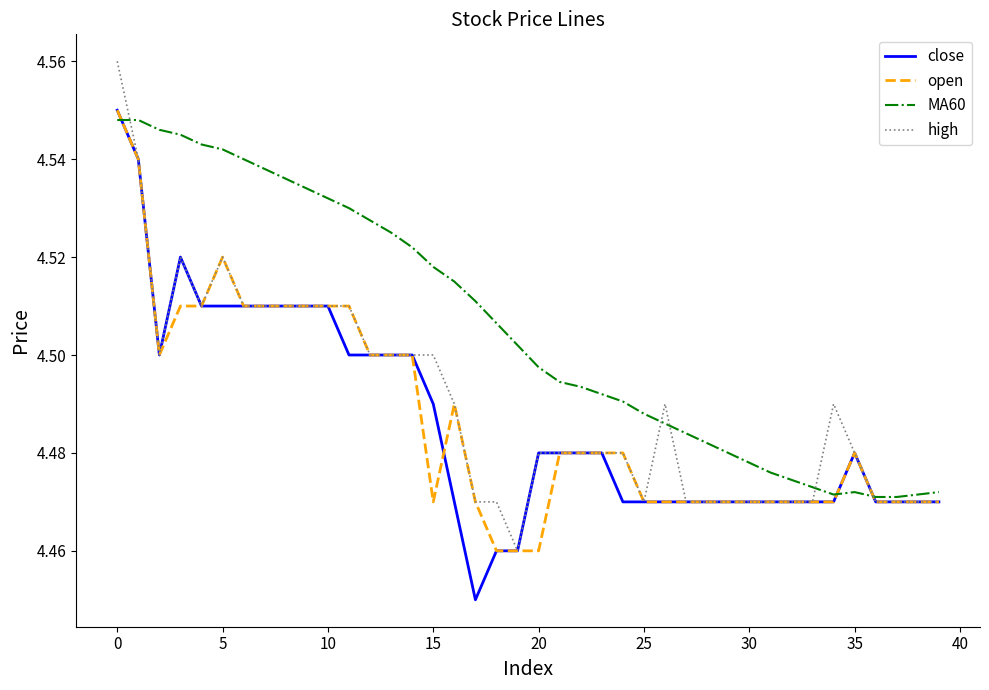

Which series has the largest total across all categories?

MA60